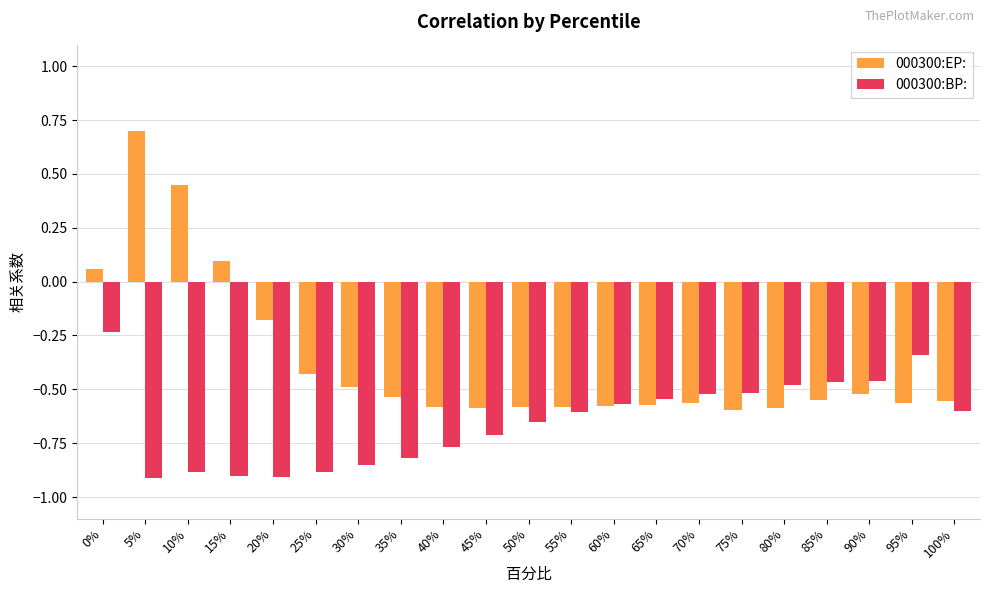

What is the difference between the second highest and second lowest values in the 000300:BP: series?

0.6